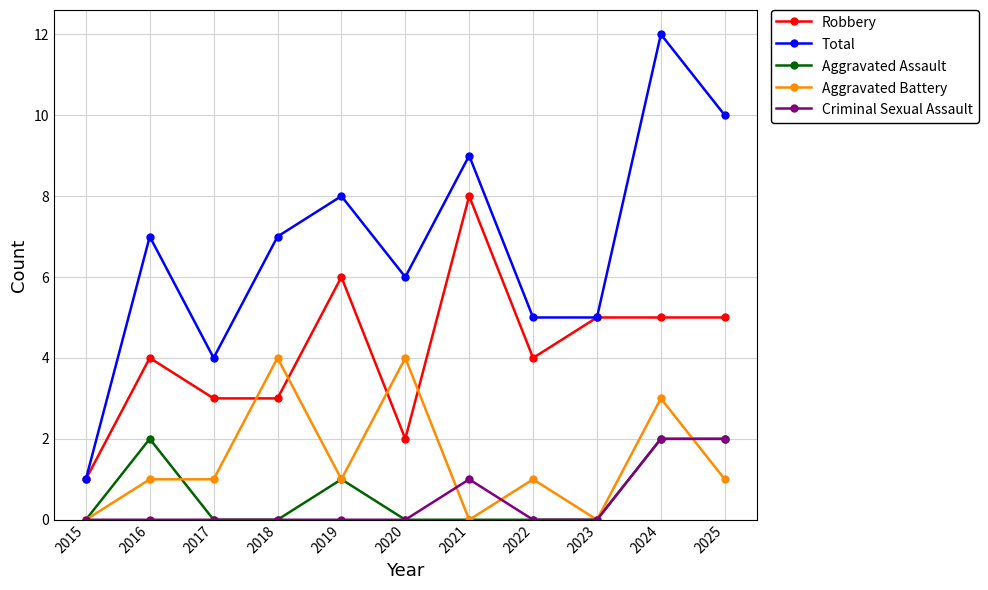

Is this an area chart (filled region under the line)?

No